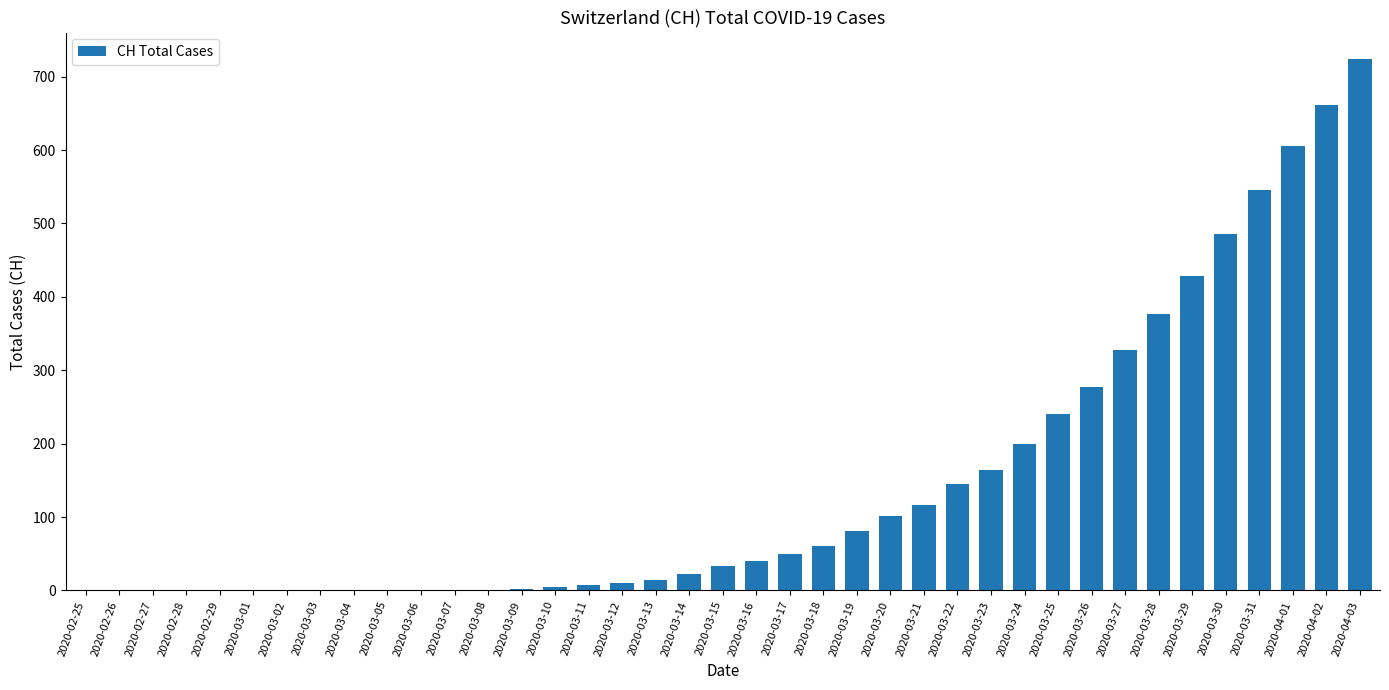

True or false: the data shows 612 at 2020-03-29.

False